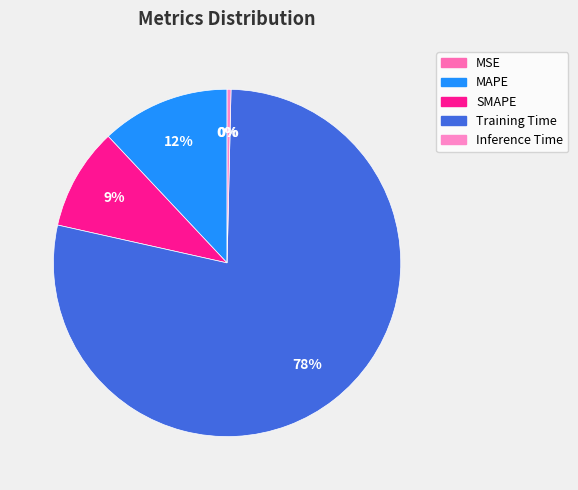

Which slice is the largest?

Training Time